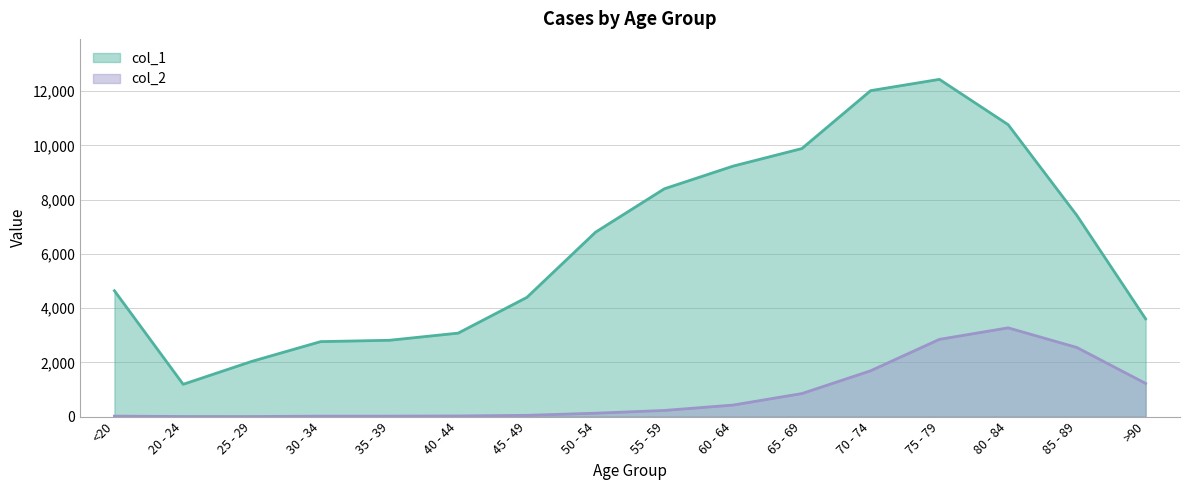

What is the value of the col_2 point at the 9th from the left?

227